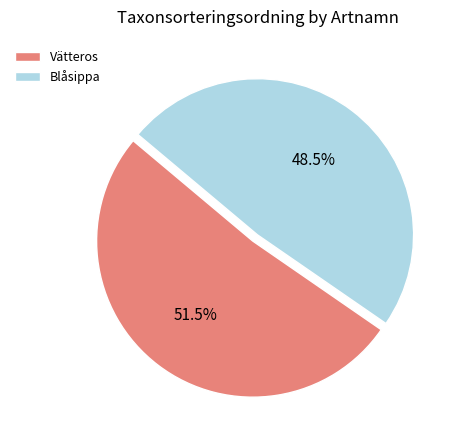

What is the largest slice in the pie chart?

Vätteros